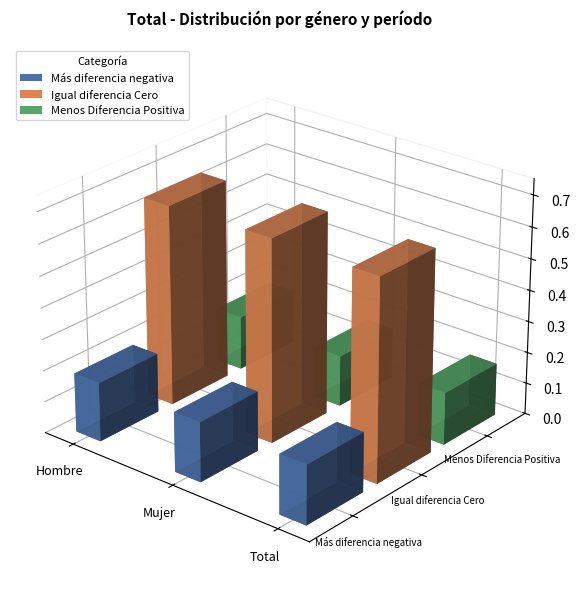

How many bars are there in each group?

3